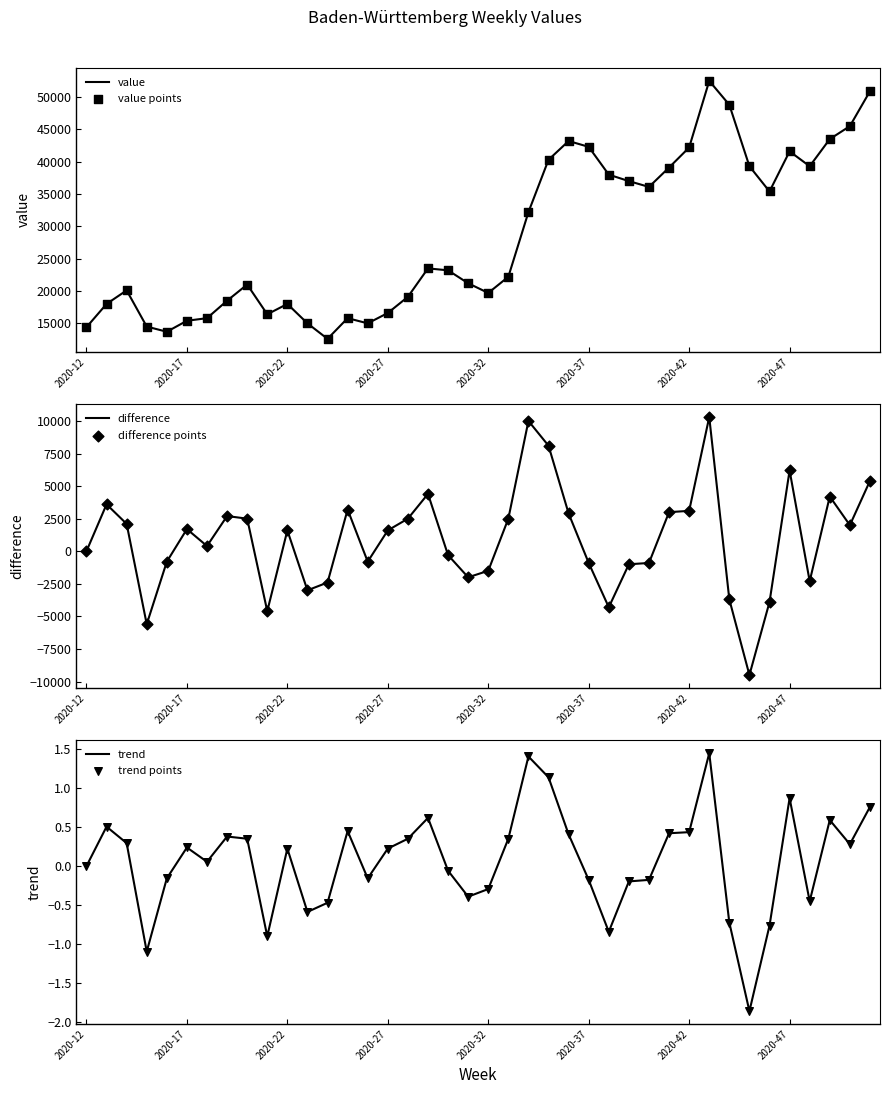

The value of value at 2020-17 is 20628. True or false?

False